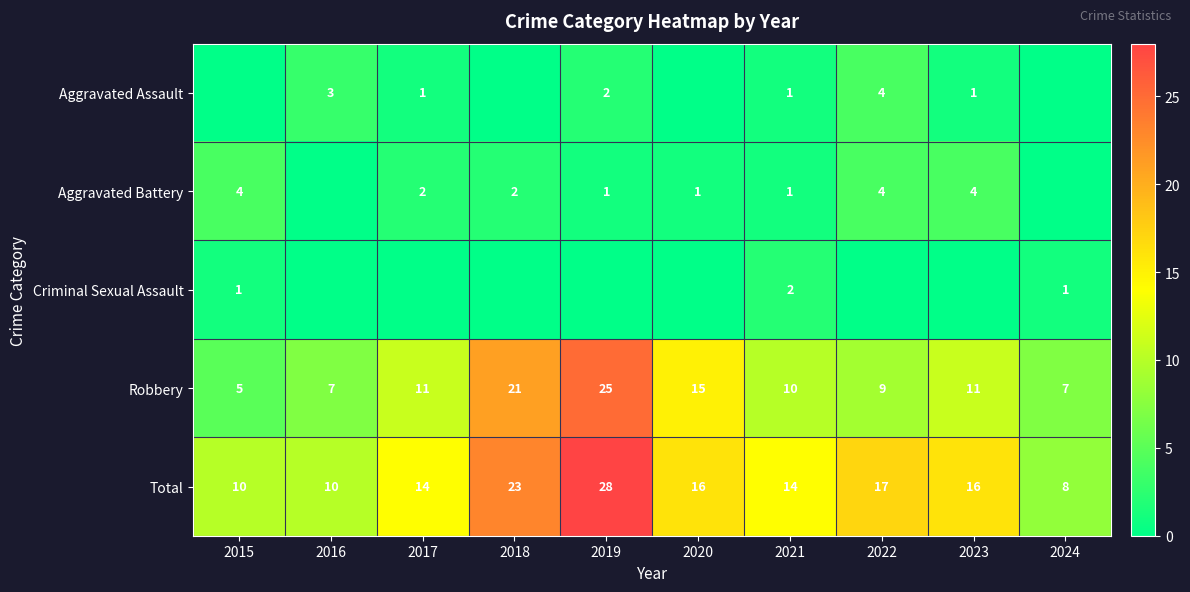

Is it true that Robbery equals 25 at 2019?

True